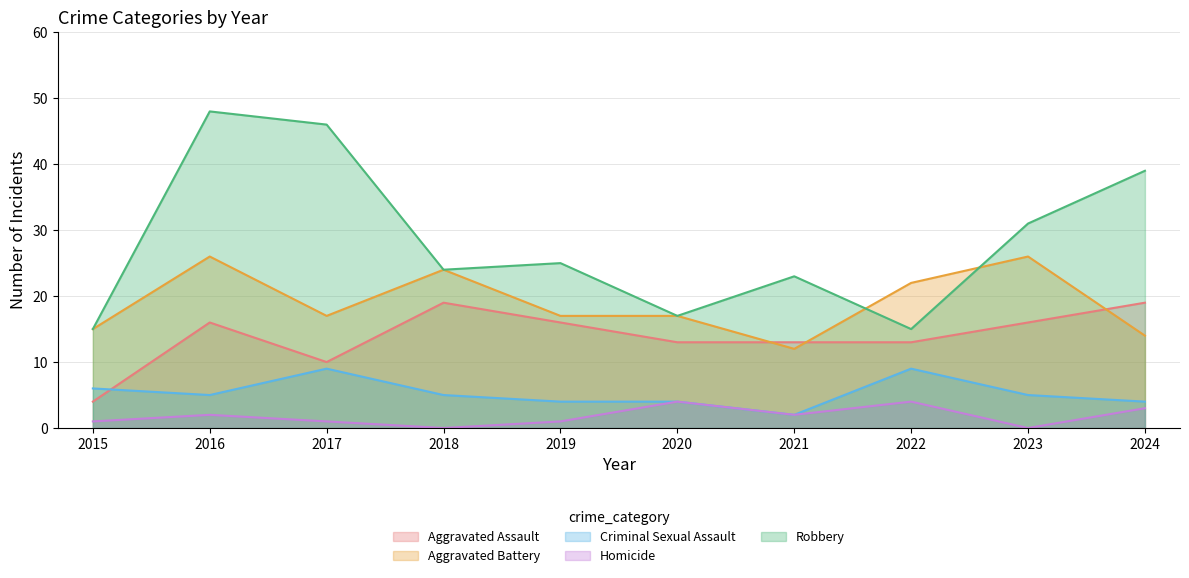

What is the total value across all series at 2016?

97